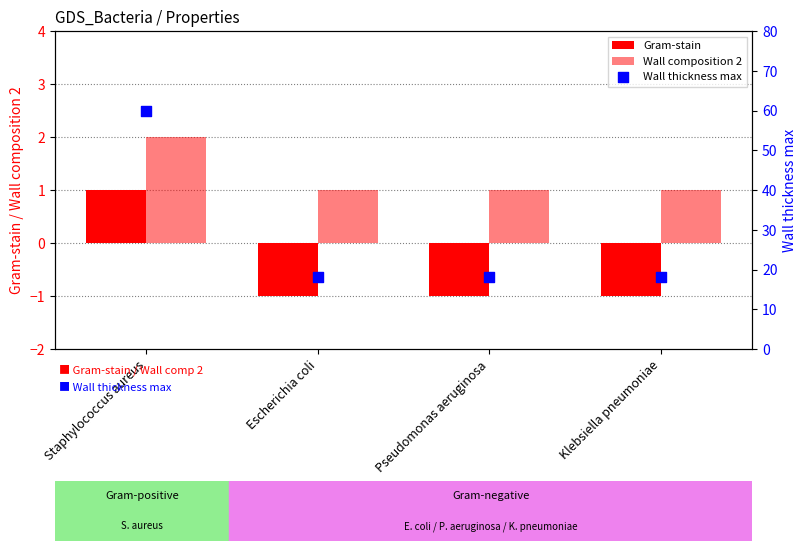

Which series contains the lowest Y value?

Gram-stain